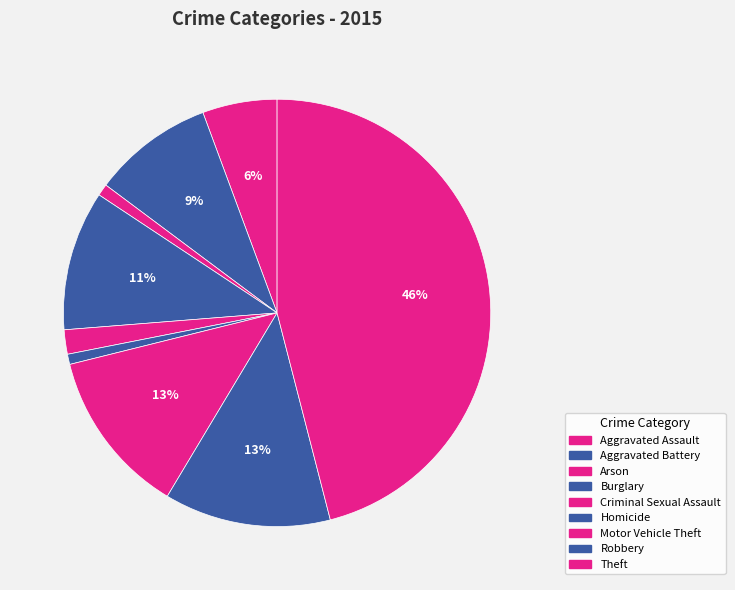

Do Burglary and Aggravated Battery together represent more than half of the pie?

No